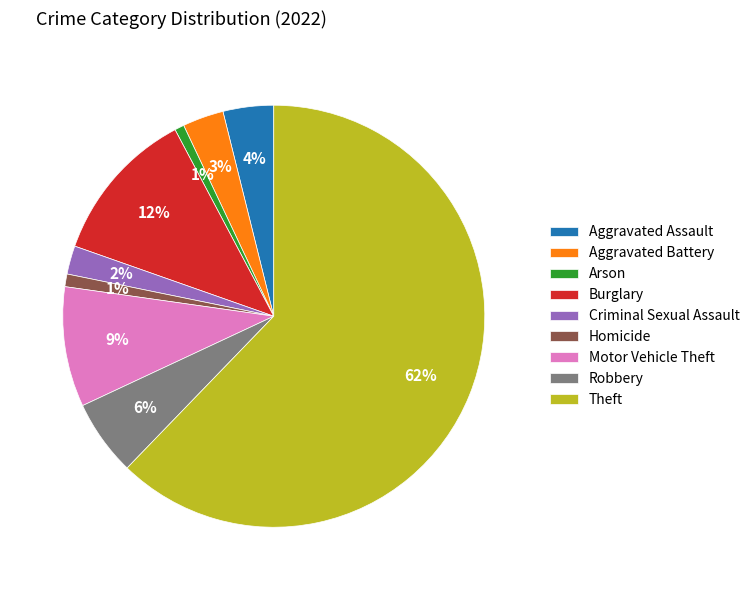

Is it true that Arson is 1% of the pie?

True